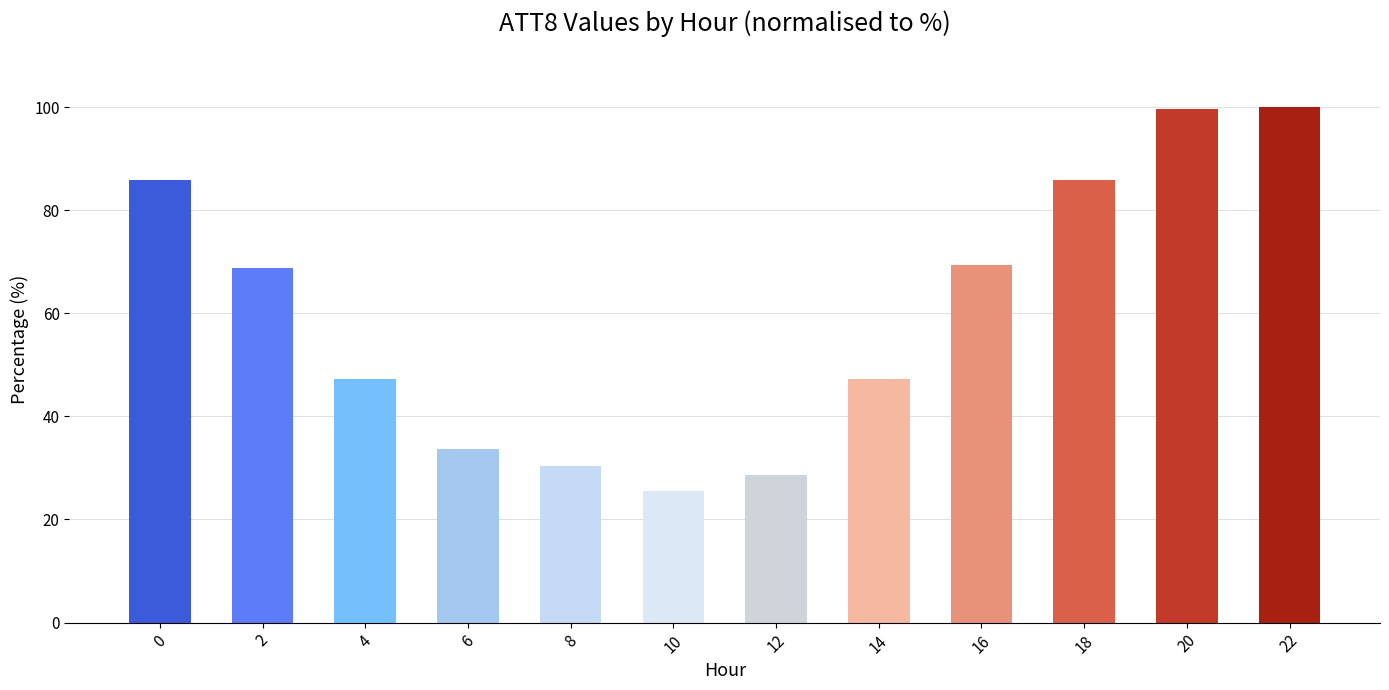

Which label corresponds to the smallest value in the chart?

10